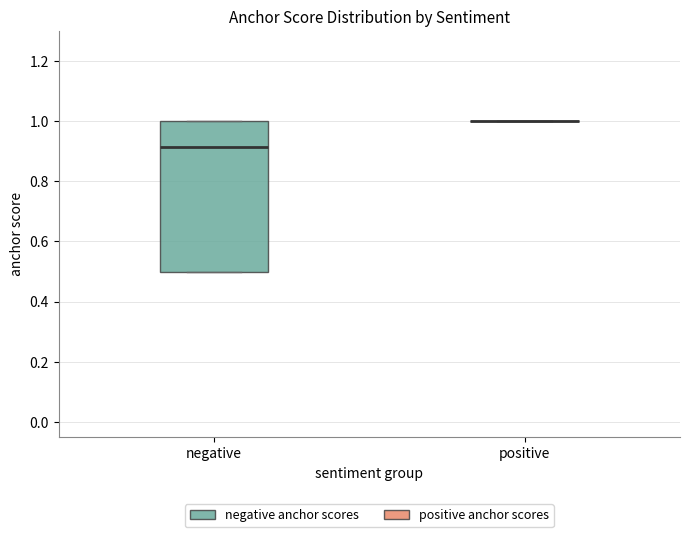

Reading left to right, read every box against the y-axis: the position of its median line, the range the box covers, and the ends of its whiskers. The values are not printed on the chart, so give them approximately, as read against the axis.

negative: median 0.92, box 0.50 to 1.00, whiskers 0.50 to 1.00
positive: box collapsed to a line at 1.00, whiskers 1.00 to 1.00